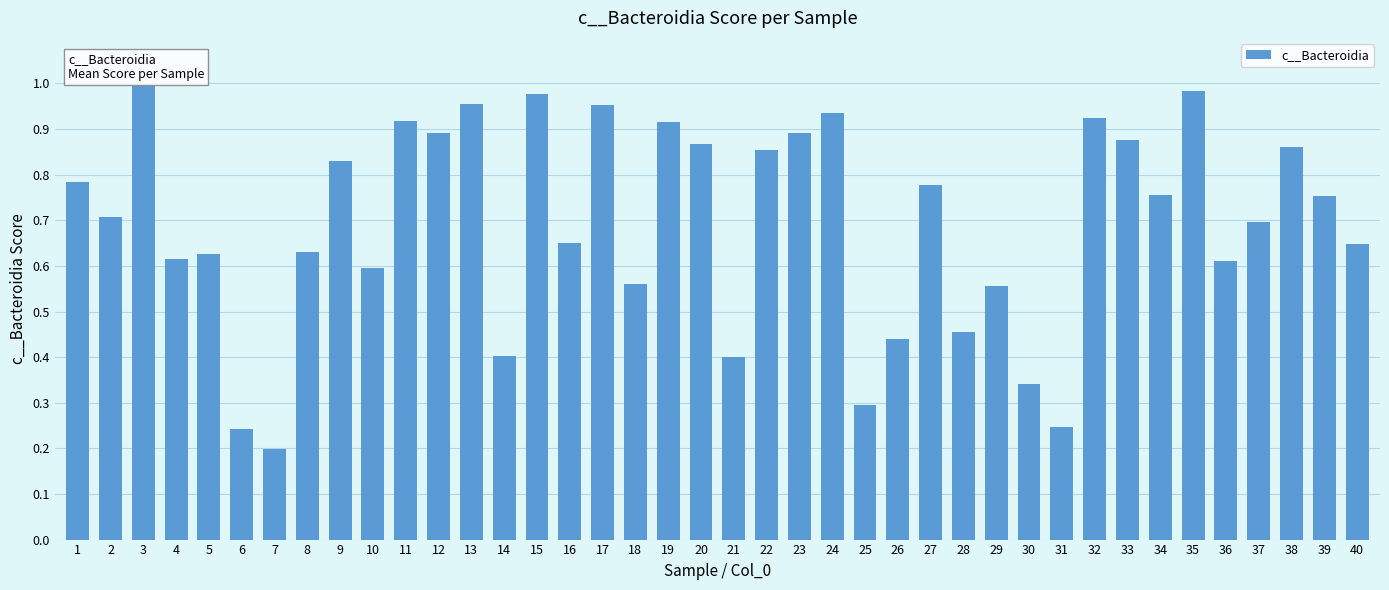

What is the sum of all values?

27.6